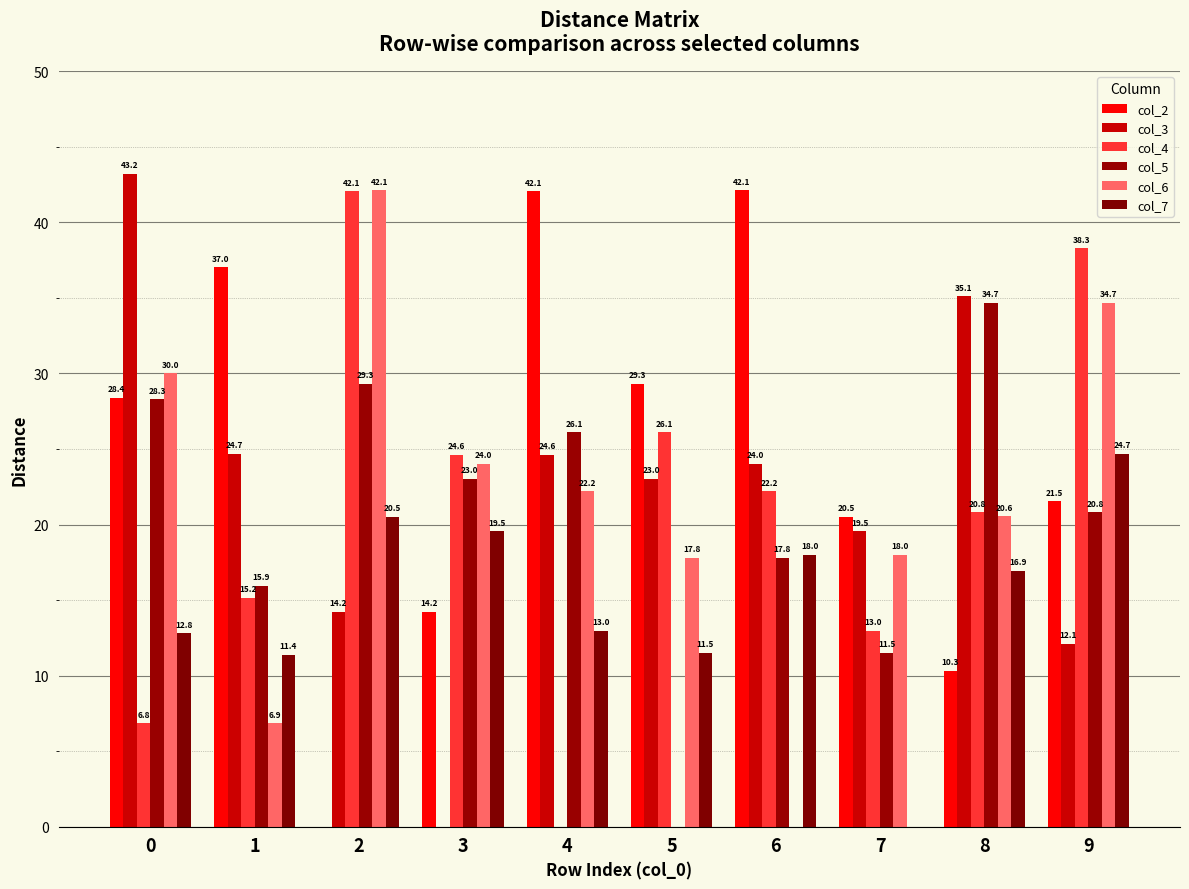

Are the bars horizontal?

No